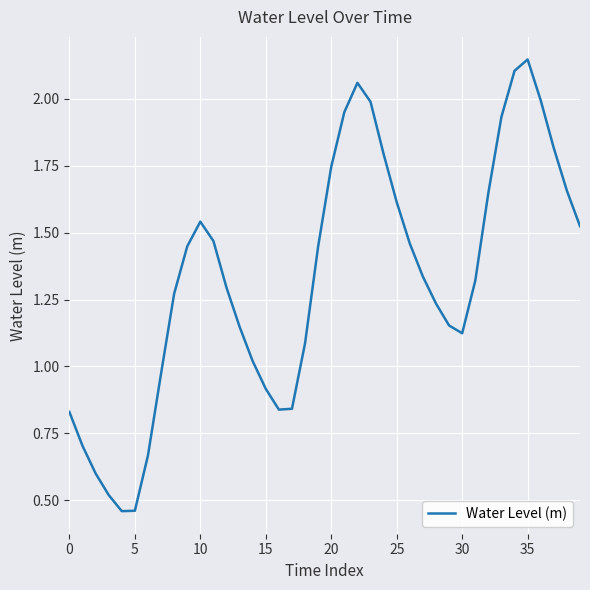

What is the minimum value shown in the chart?

0.5